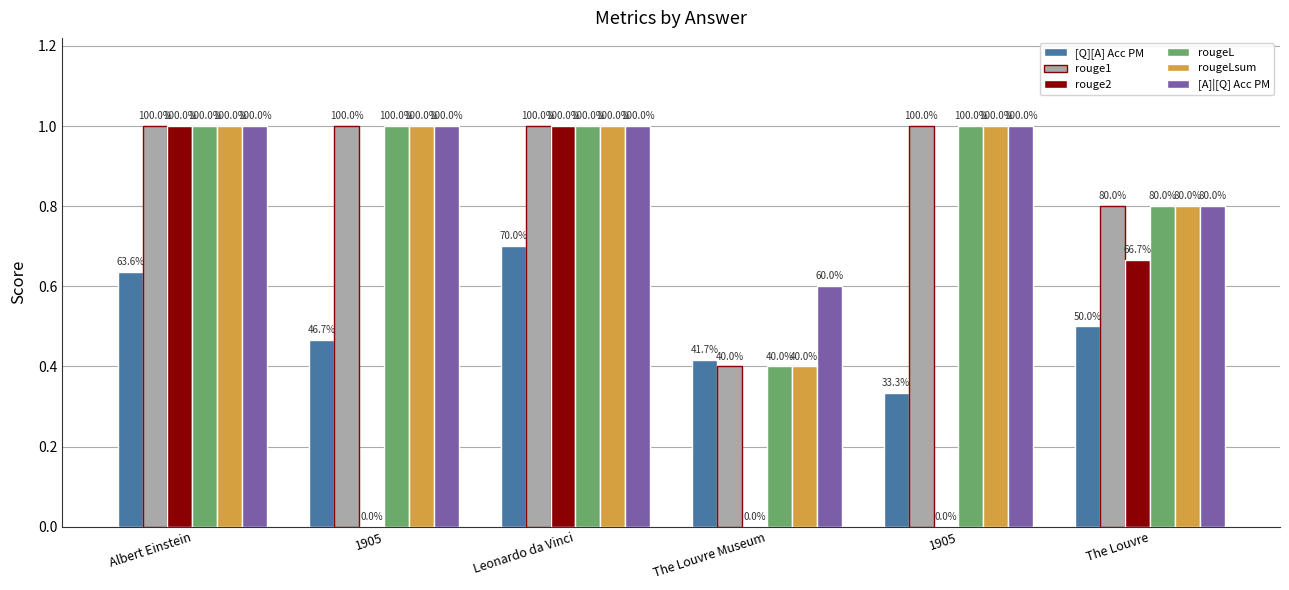

Which series has the widest spread of values?

rouge2